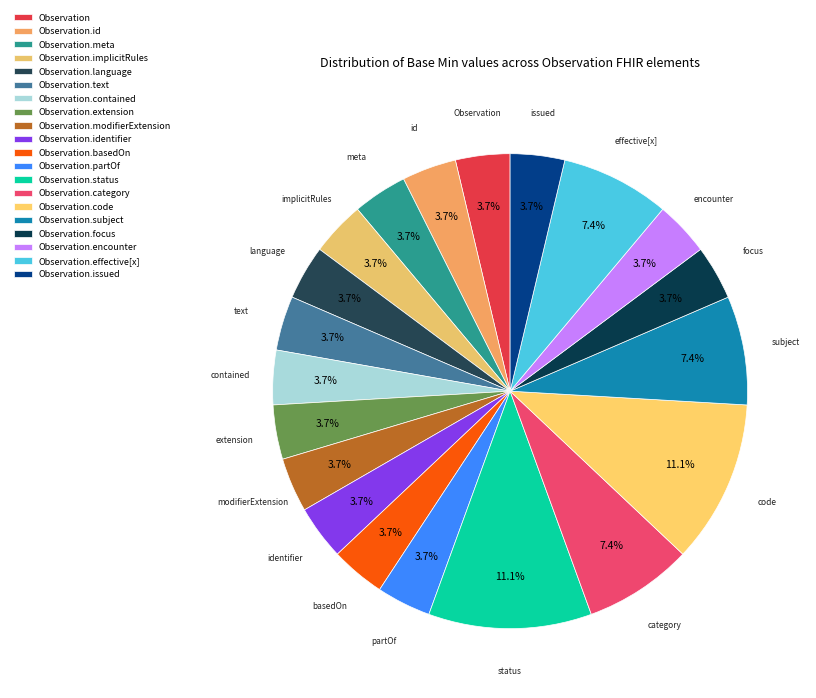

Combined, do Observation.meta and Observation.focus account for over 50%?

No